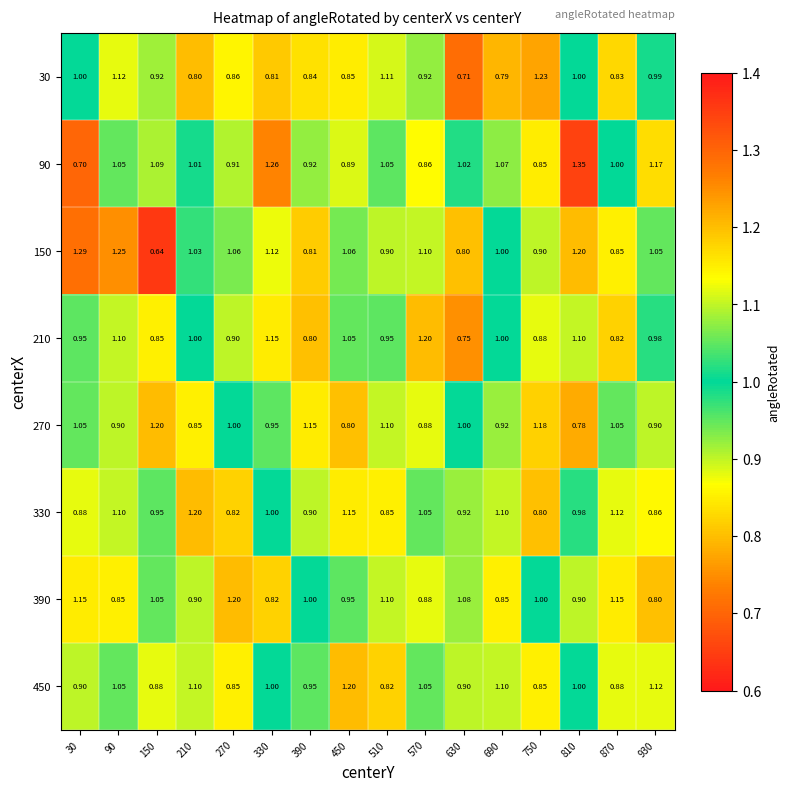

Is the value of 210 at 570 greater than the value of 150 at 390?

Yes